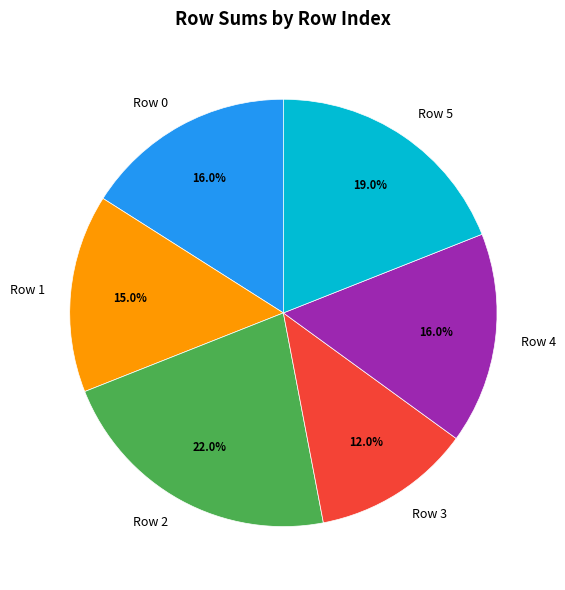

Which slice is the smallest?

Row 3